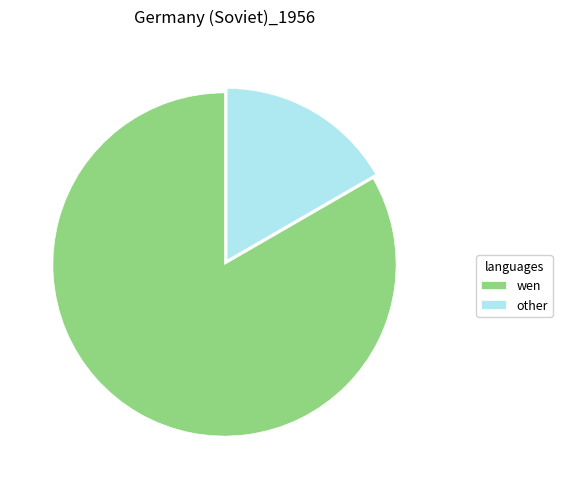

Do wen and other together represent more than half of the pie?

Yes